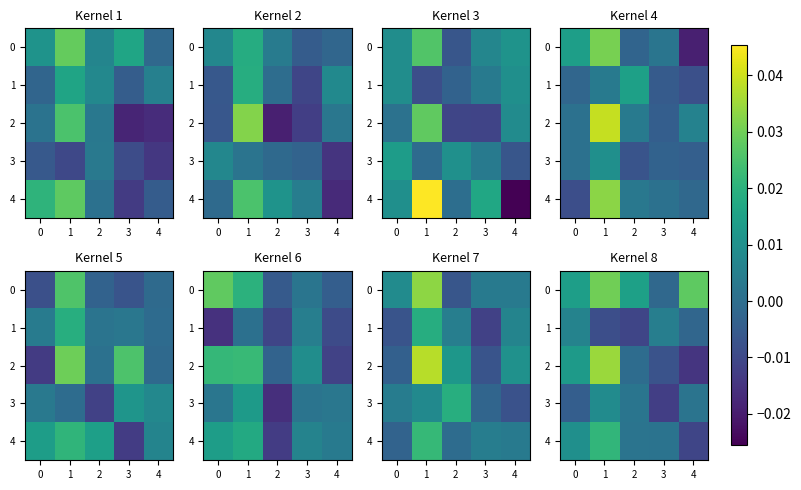

Between 1 and 3, which series saw the biggest shift?

2